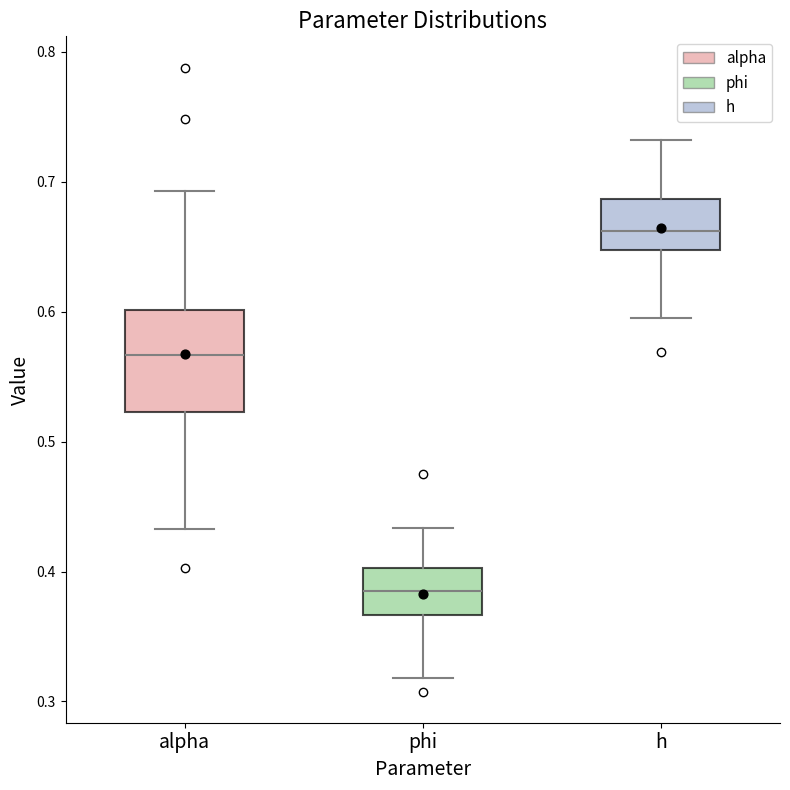

Reading left to right, read every box against the y-axis: the position of its median line, the range the box covers, and the ends of its whiskers. The values are not printed on the chart, so give them approximately, as read against the axis.

alpha: median 0.57, box 0.52 to 0.60, whiskers 0.43 to 0.69
phi: median 0.38, box 0.37 to 0.40, whiskers 0.32 to 0.43
h: median 0.66, box 0.65 to 0.69, whiskers 0.59 to 0.73